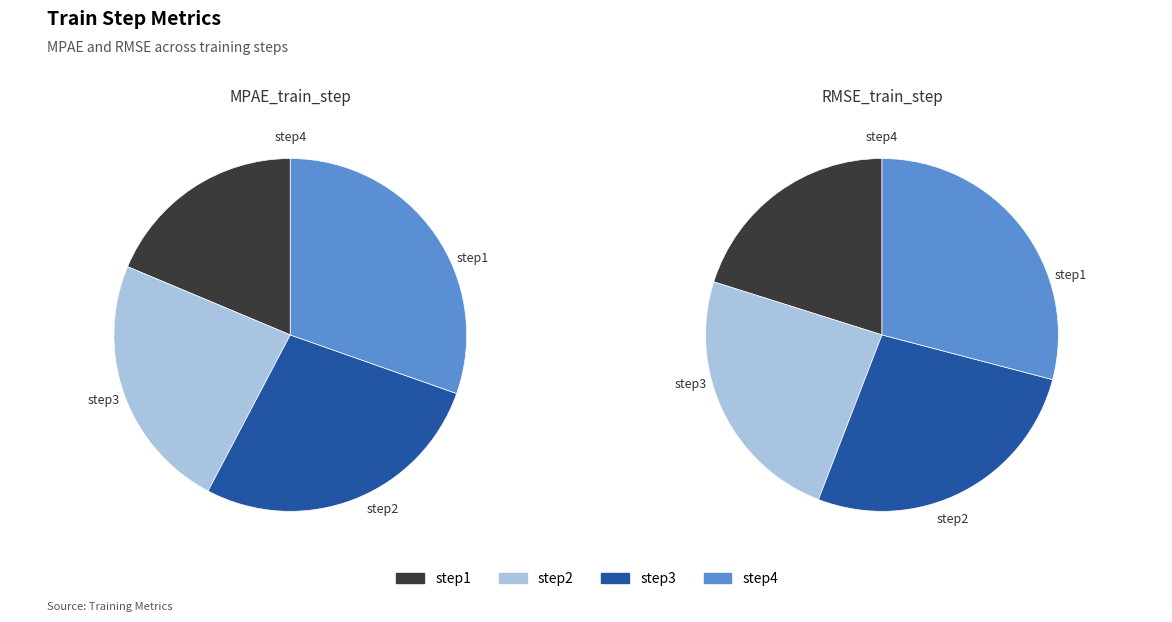

What percentage is NOT represented by step1?

81.3%